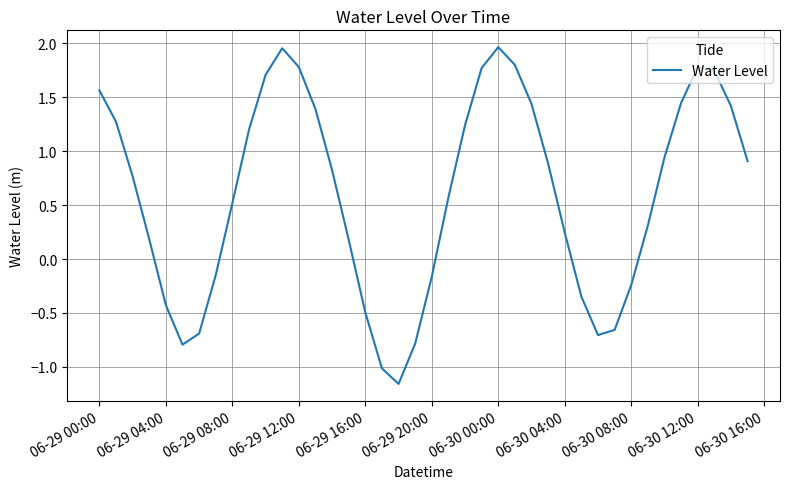

Count the number of data series in this chart.

1